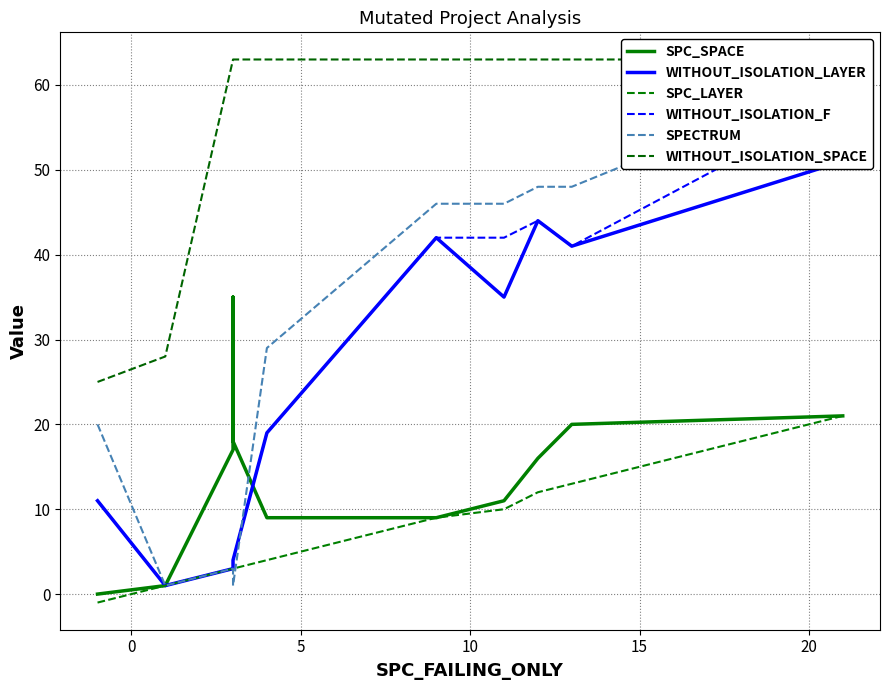

What is the difference between the highest and lowest values at 5?

60